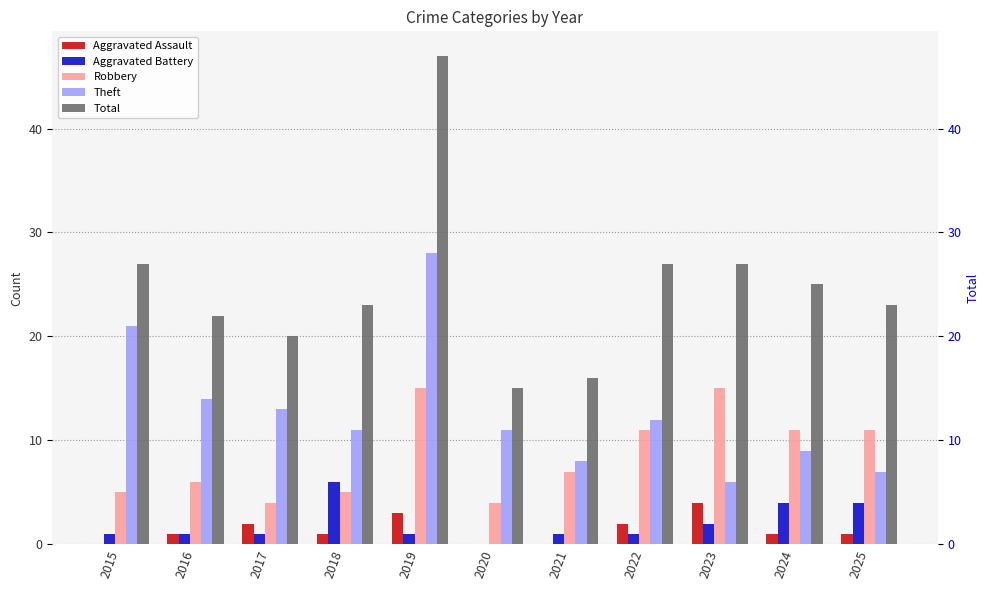

True or false: Total has a value of 27 at 2023.

True